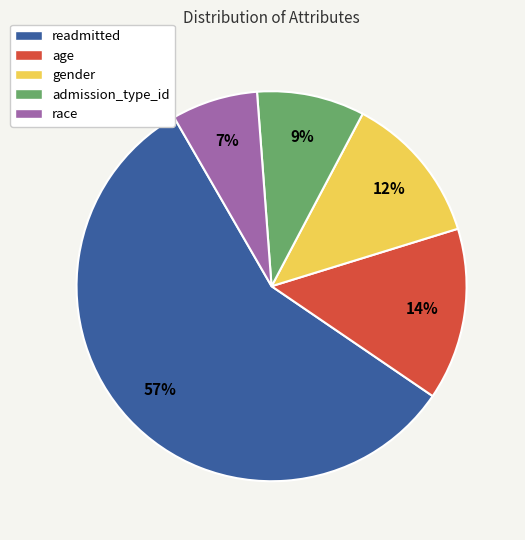

Which category has the biggest portion of the pie?

readmitted